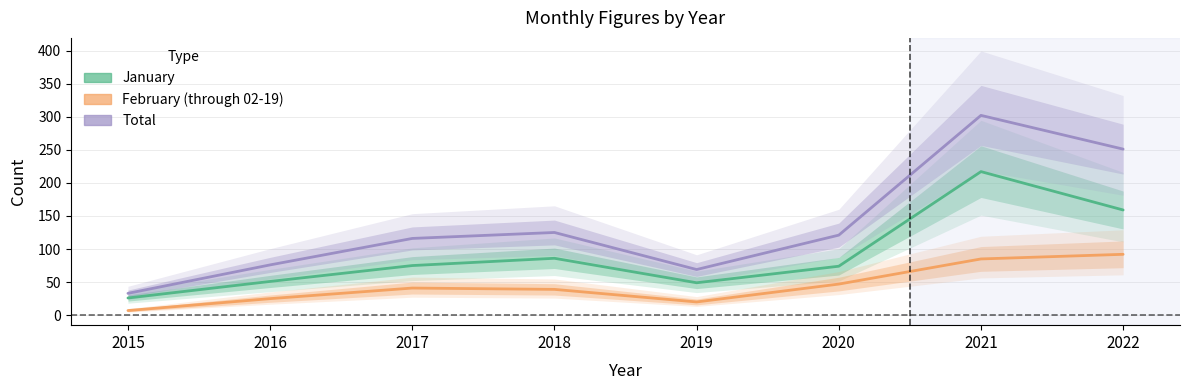

True or false: February (through 02-19) and January cross at least once.

False